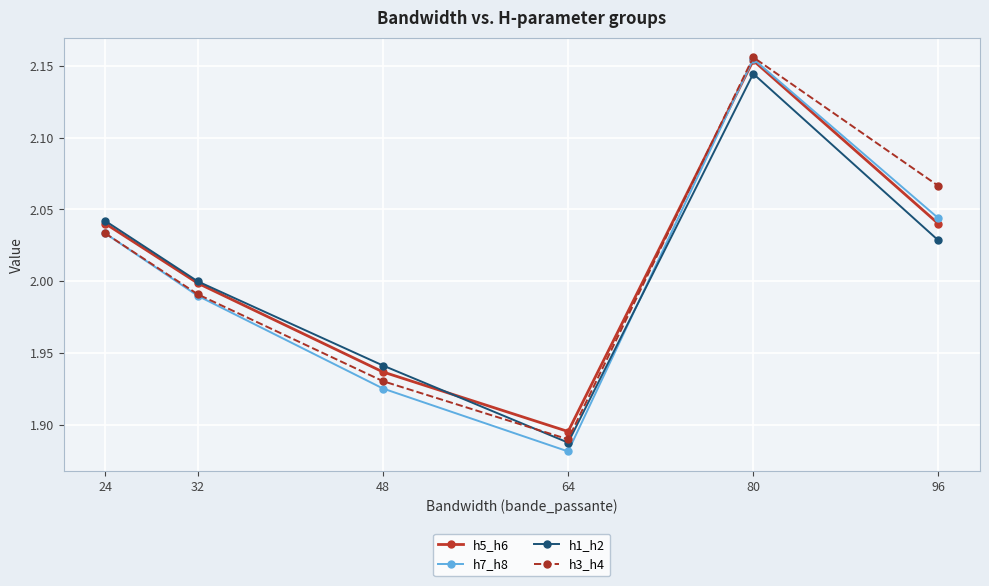

What is the total value across all series at 24?

8.1